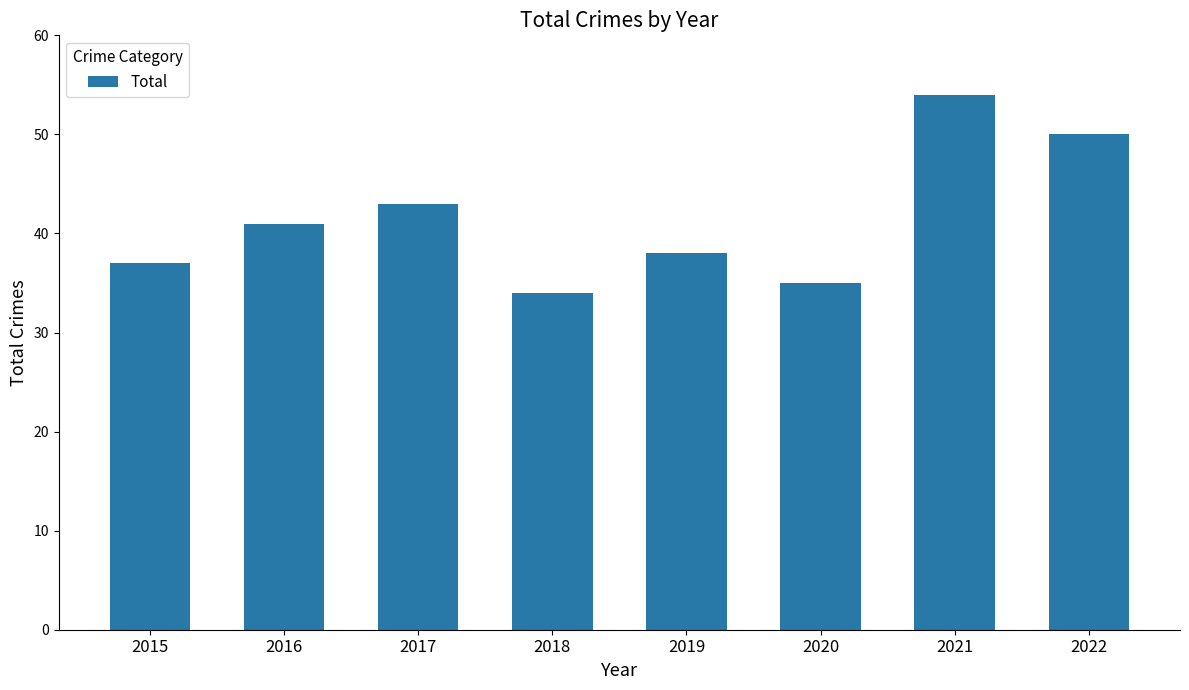

What is the sum of all values?

332